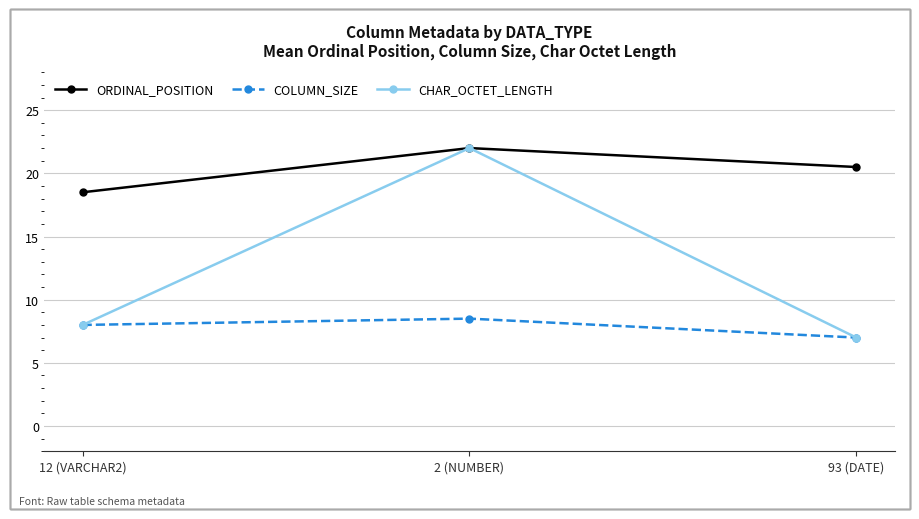

Is the value of CHAR_OCTET_LENGTH at 93 (DATE) greater than the value of COLUMN_SIZE at 12 (VARCHAR2)?

No